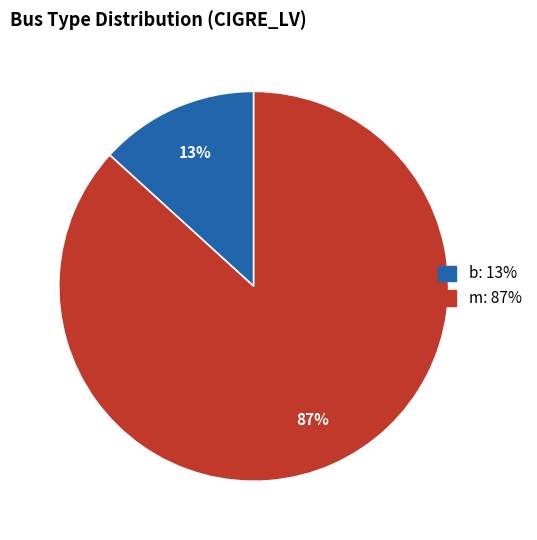

Count the number of slices in the pie.

2